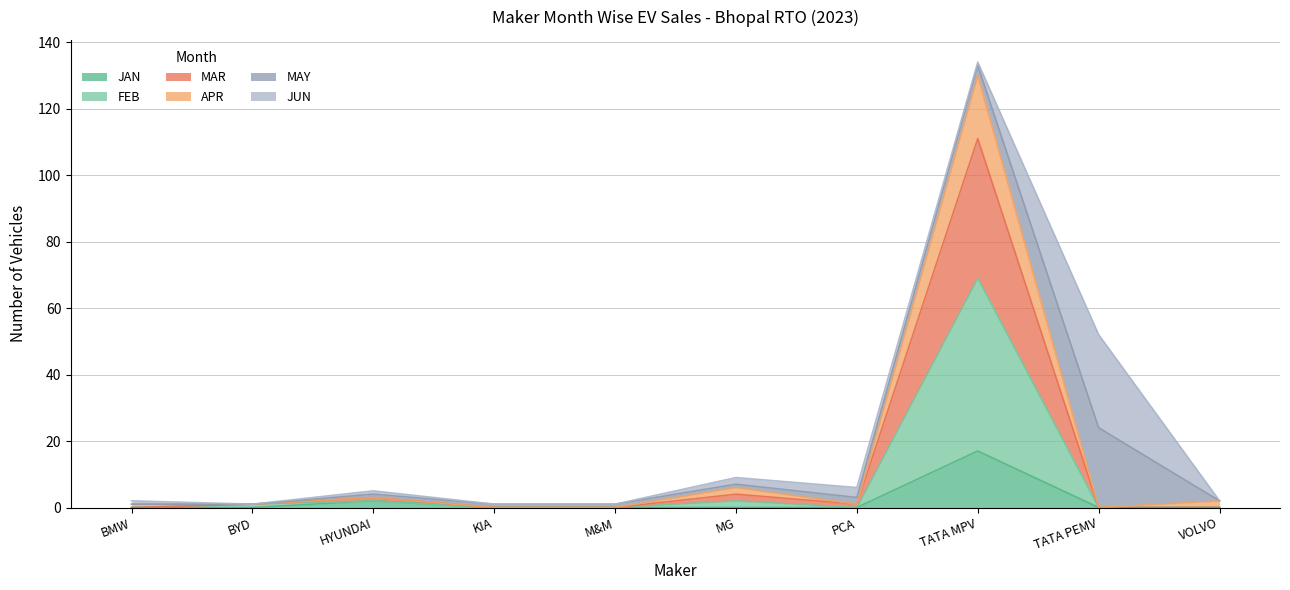

What is the highest value of the JAN series?

17